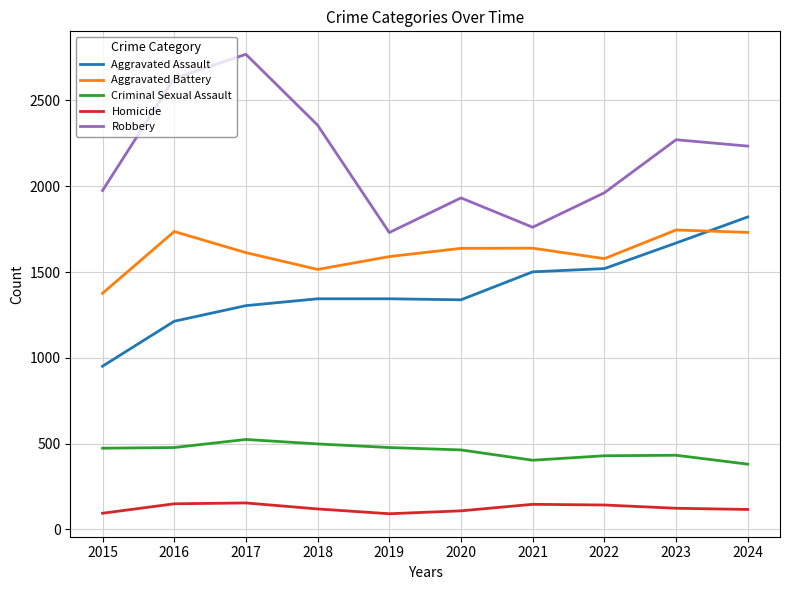

Which series has the largest range (max minus min)?

Robbery